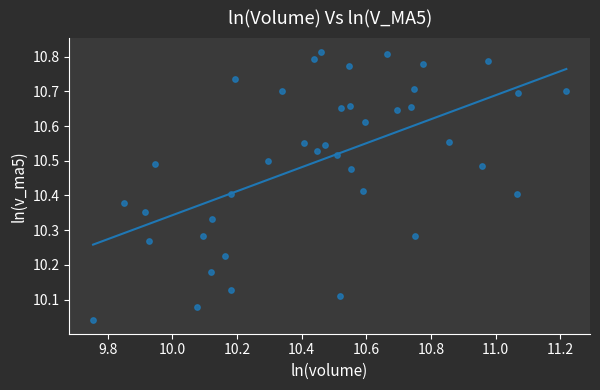

What is the range of Y values (max minus min)?

0.8